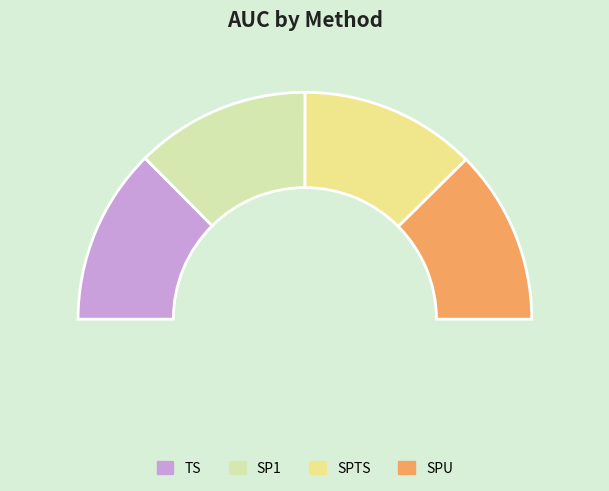

Is it true that TS is 37% of the pie?

False